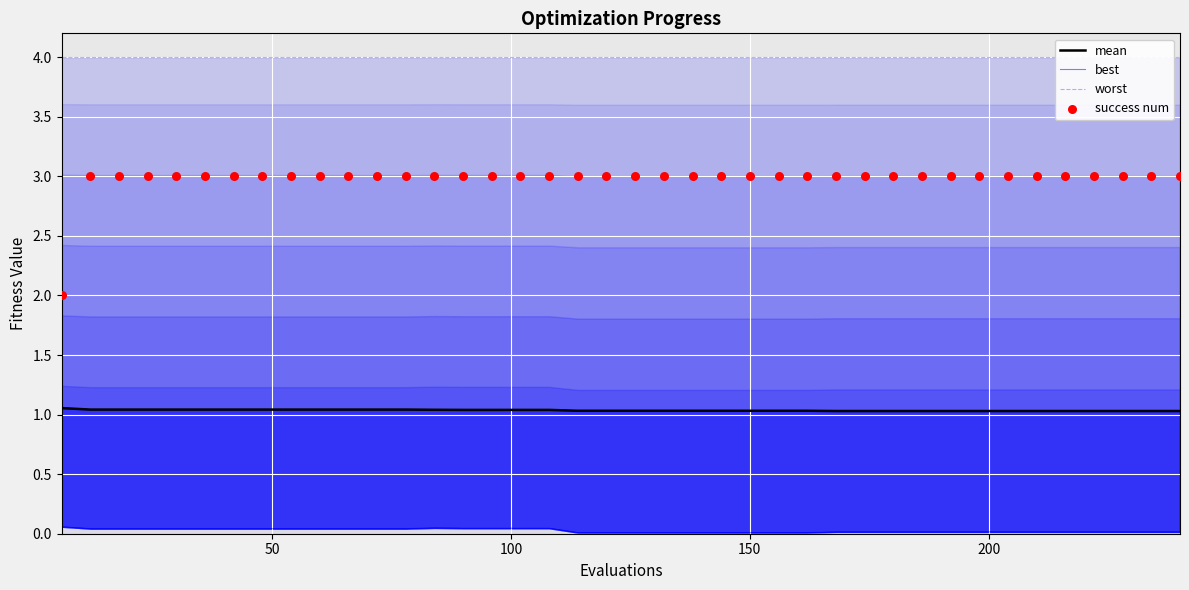

Which series has the largest Y range (max minus min)?

success num